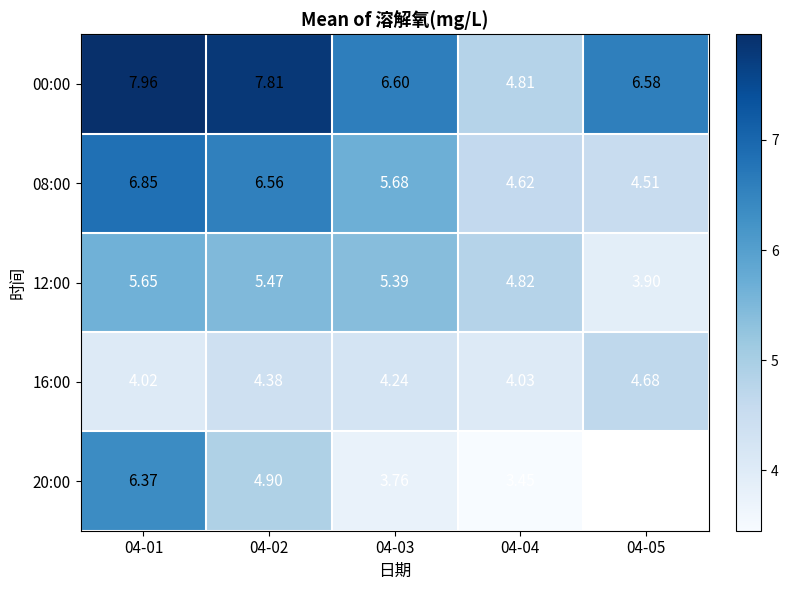

Is the value of 20:00 at 04-02 greater than the value of 00:00 at 04-04?

Yes